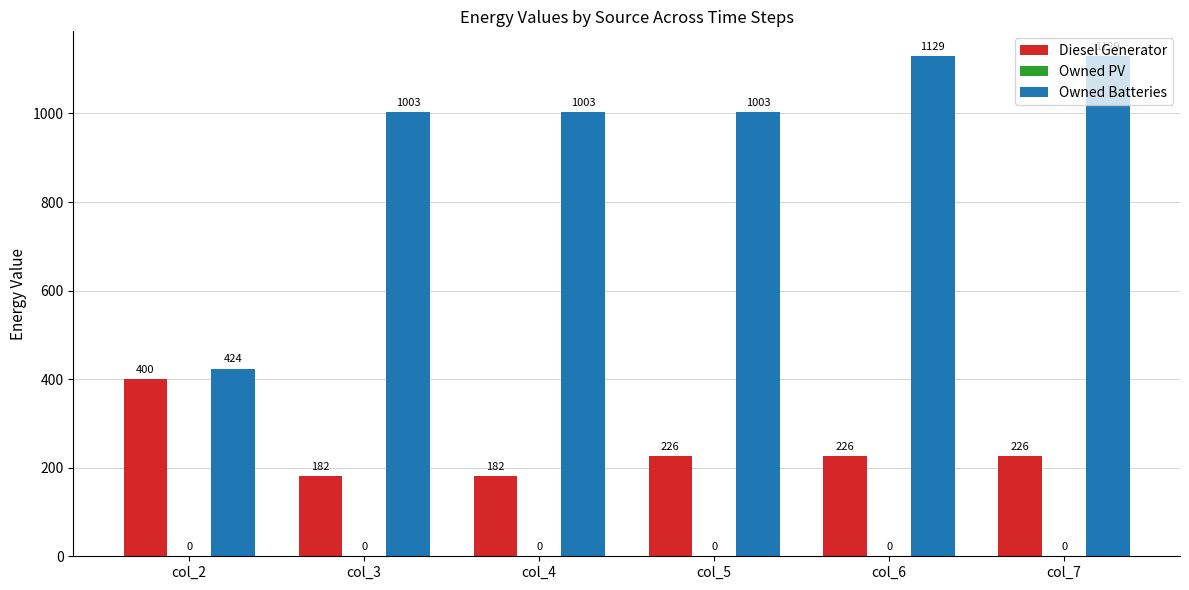

Which series has the largest total across all categories?

Owned Batteries